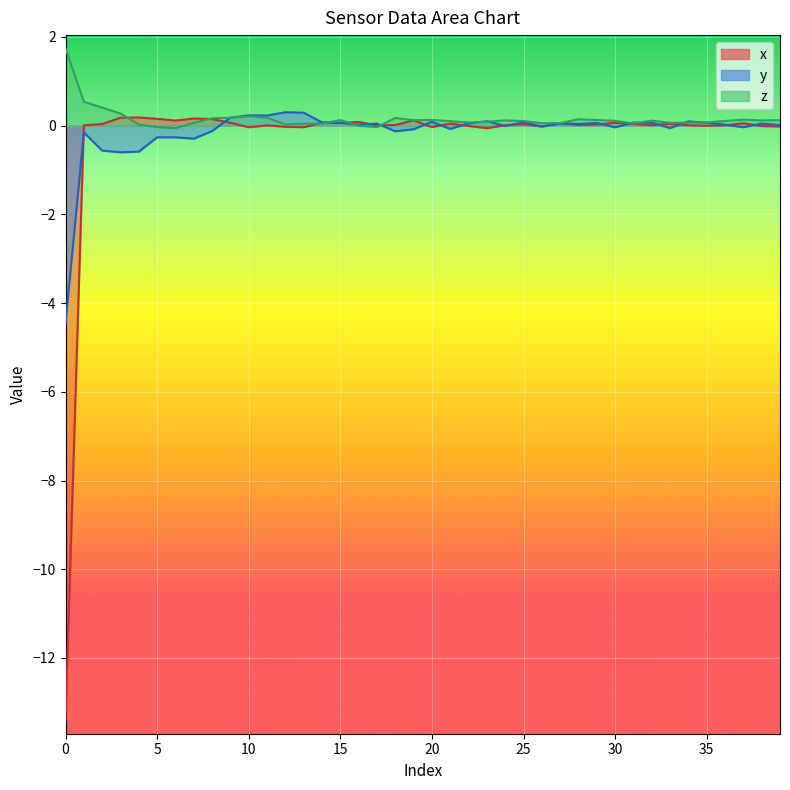

How many data points in x_vals are above 0?

29